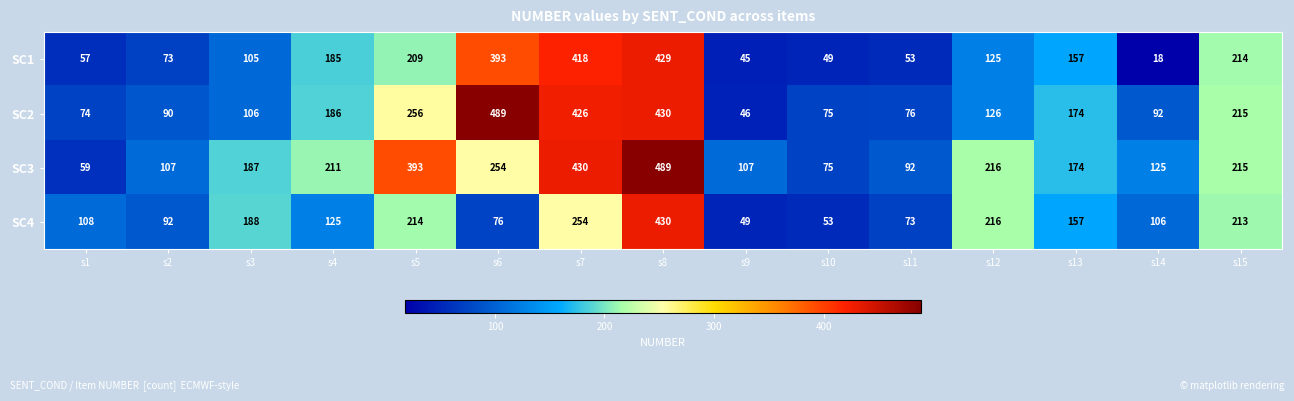

At which category does the chart reach its minimum across all series?

s14